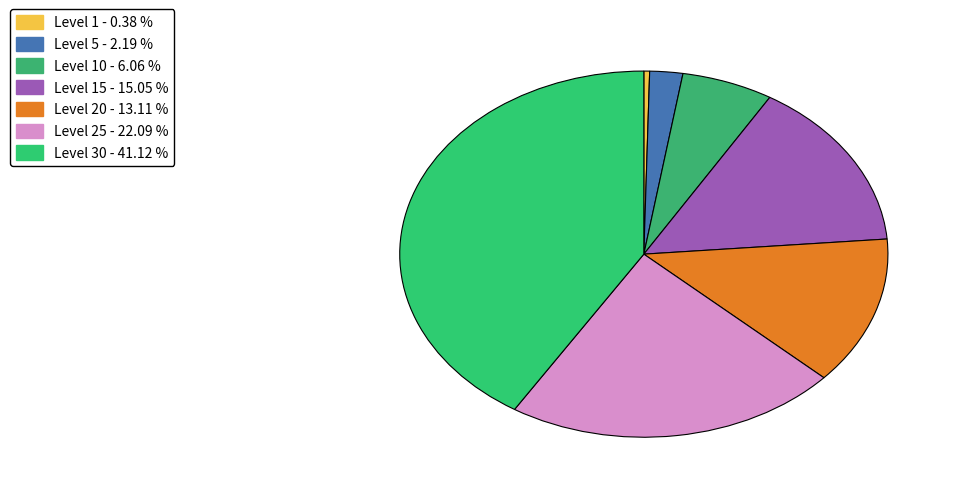

To the nearest percent, what is the difference between the largest and smallest slice percentages?

41%